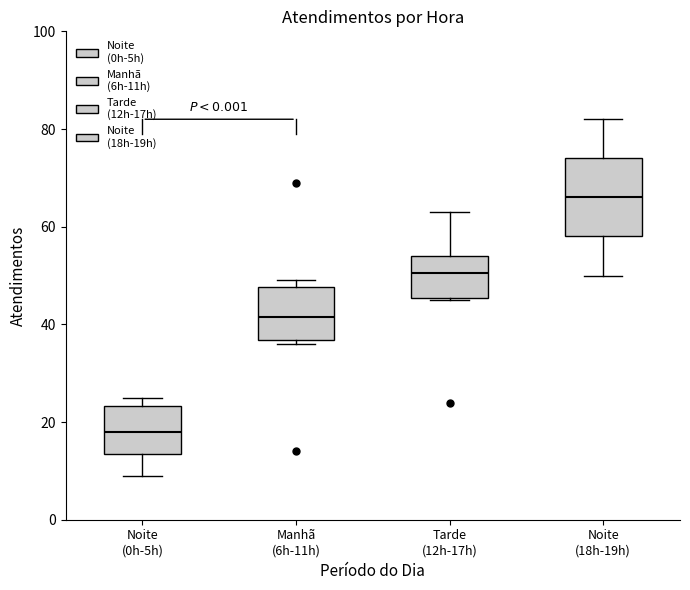

Which box's median line is the highest?

Noite (18h-19h)